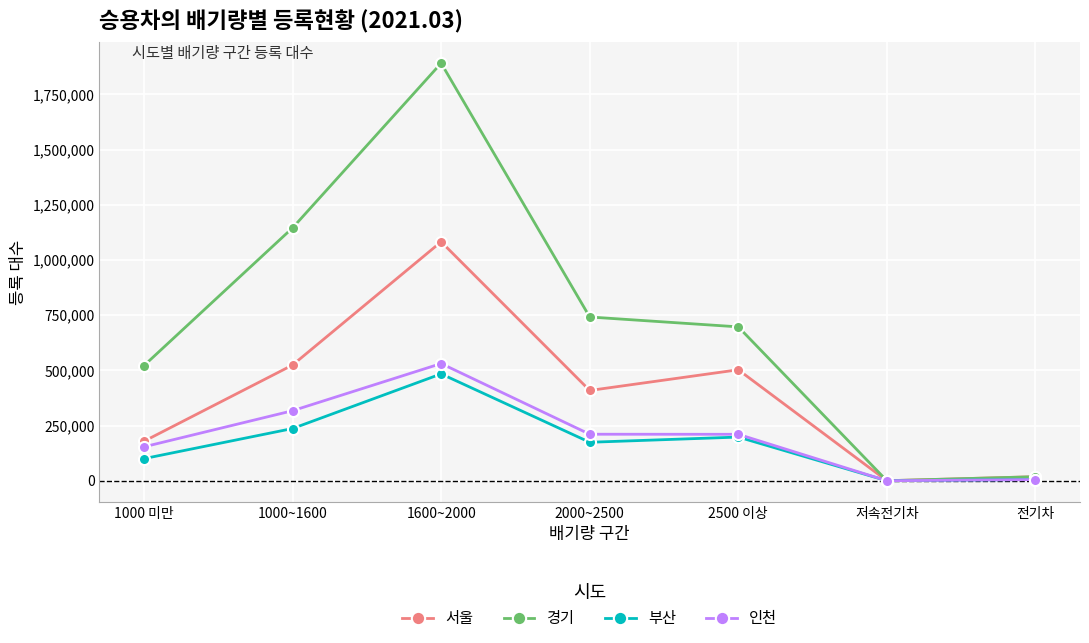

Which series has the widest spread of values?

경기